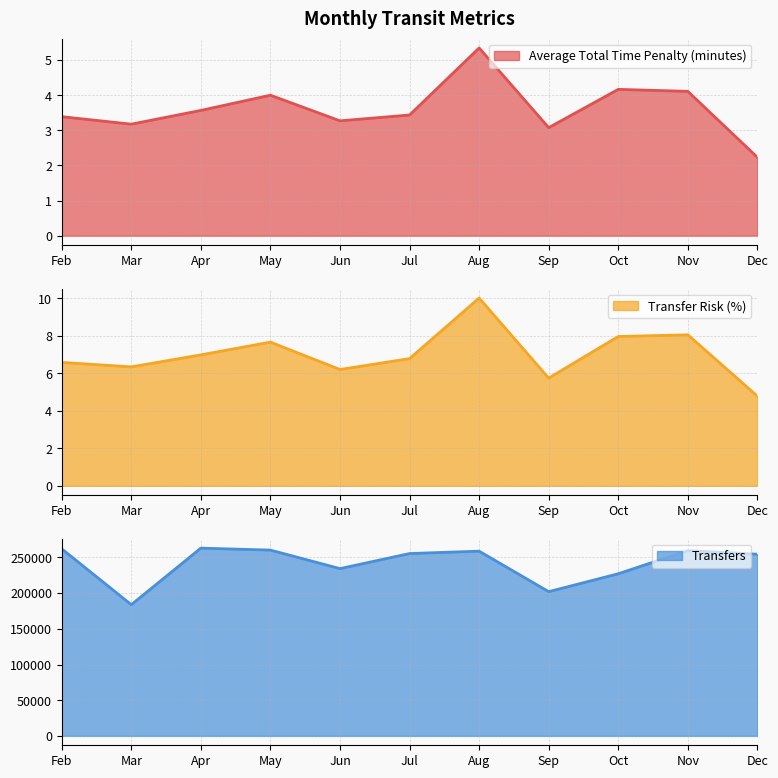

At which category does Average Total Time Penalty (minutes) reach its first local peak?

May